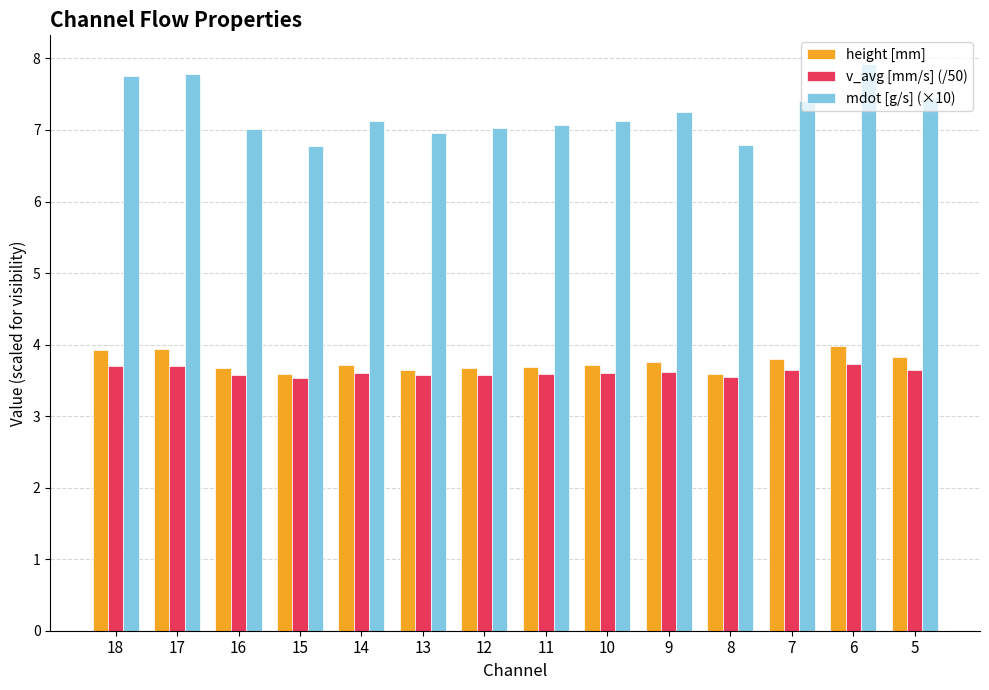

What is the value of the height [mm] bar at the 7th from the left?

3.7